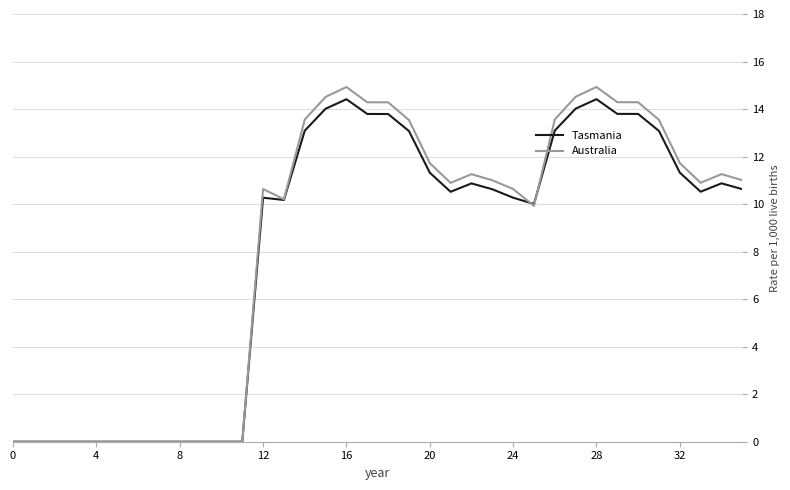

What is the difference between the maximum and minimum values in the Australia series?

14.9